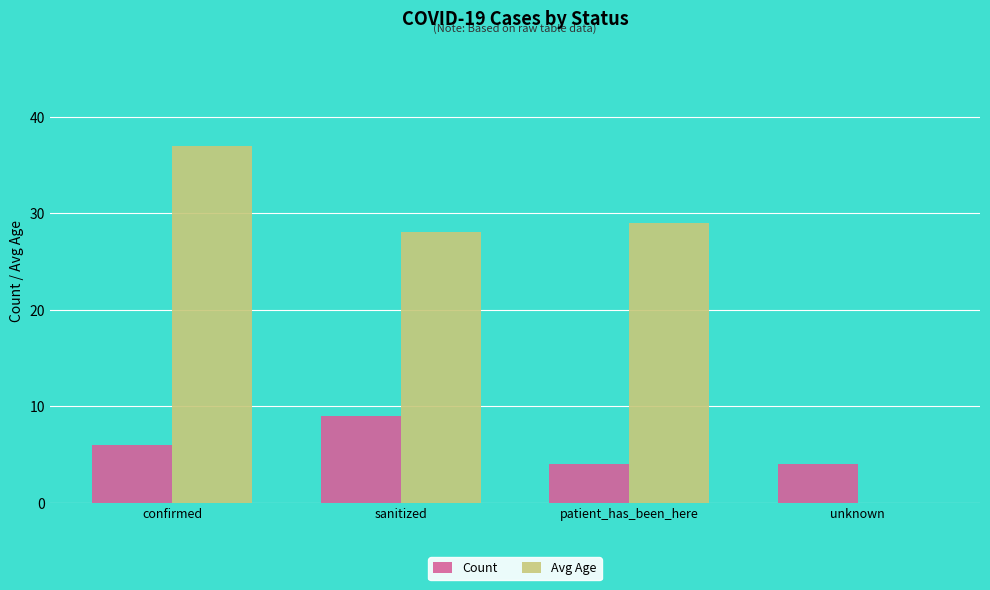

What is the sum of all Count values?

23